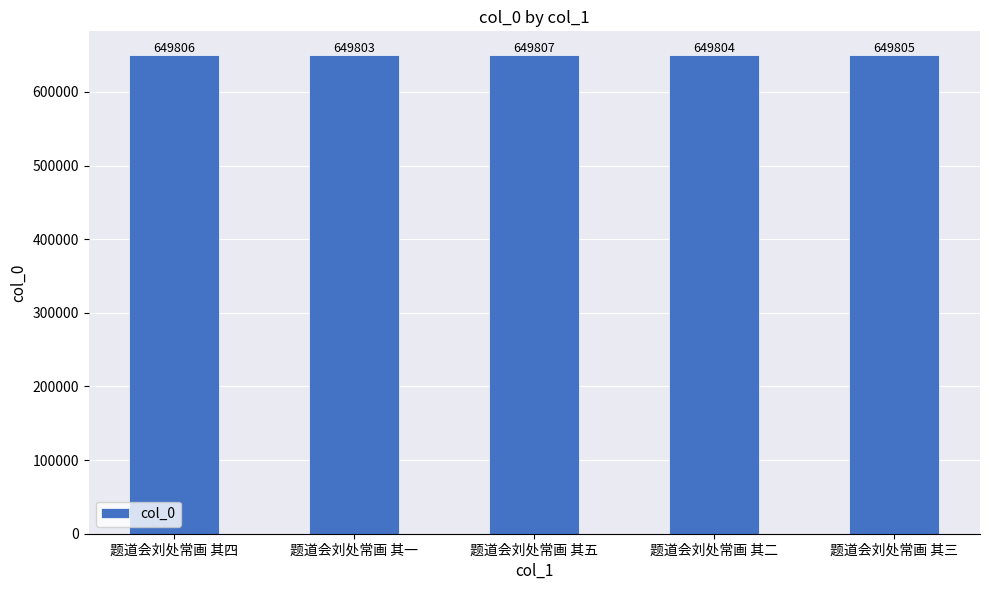

What is the difference between the maximum and minimum values?

4